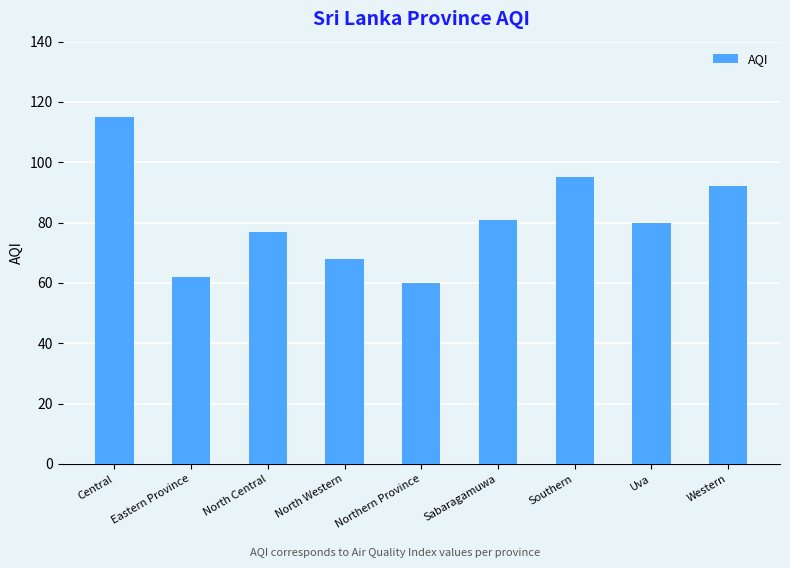

Which has a higher value, Eastern Province or Central?

Central